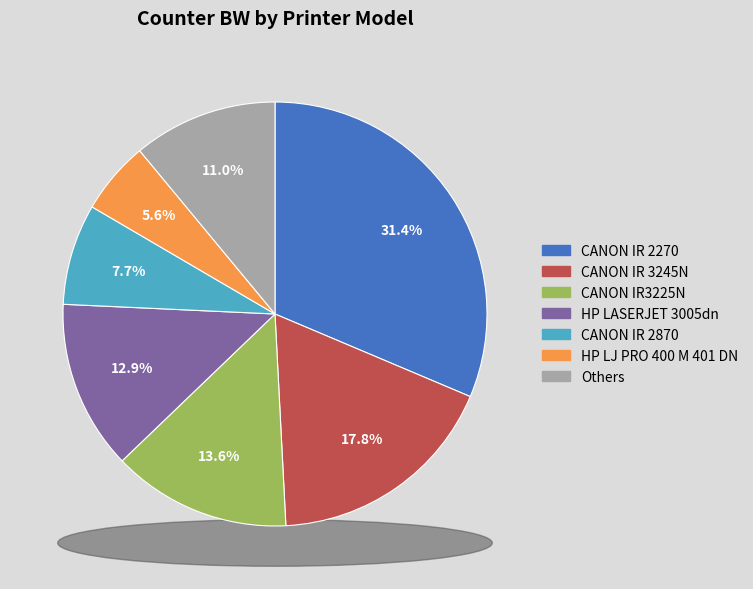

Is there any slice that represents more than half of the pie?

No